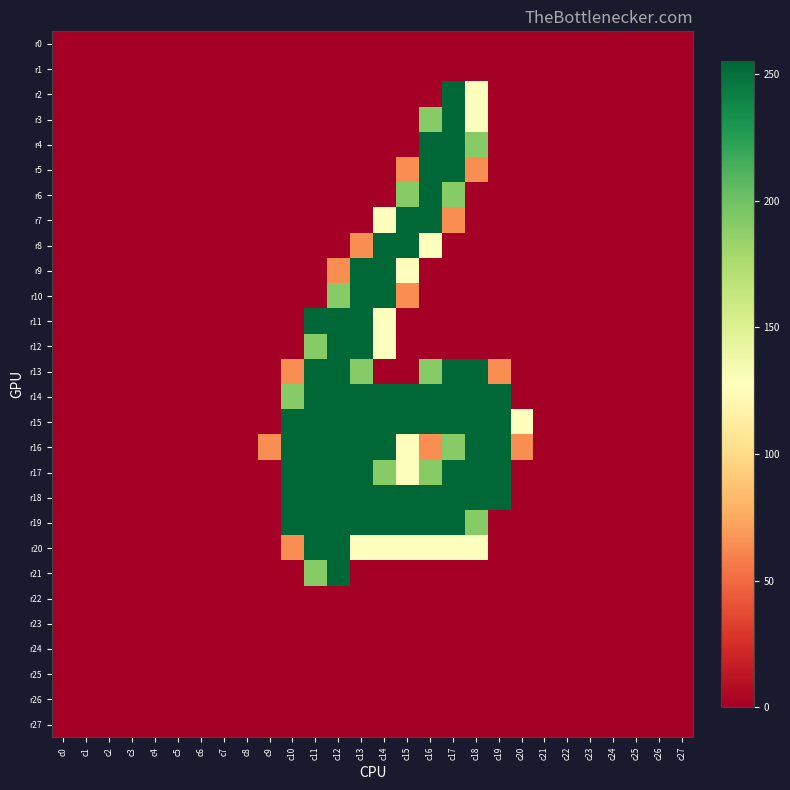

Which has a higher value, c19 or c17?

c19